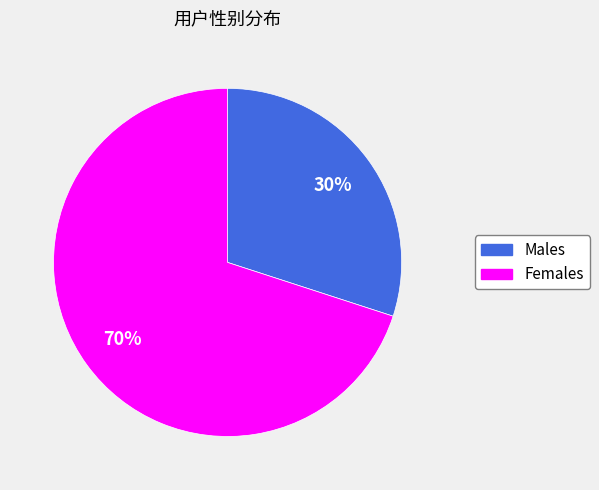

Does any single category account for the majority?

Yes